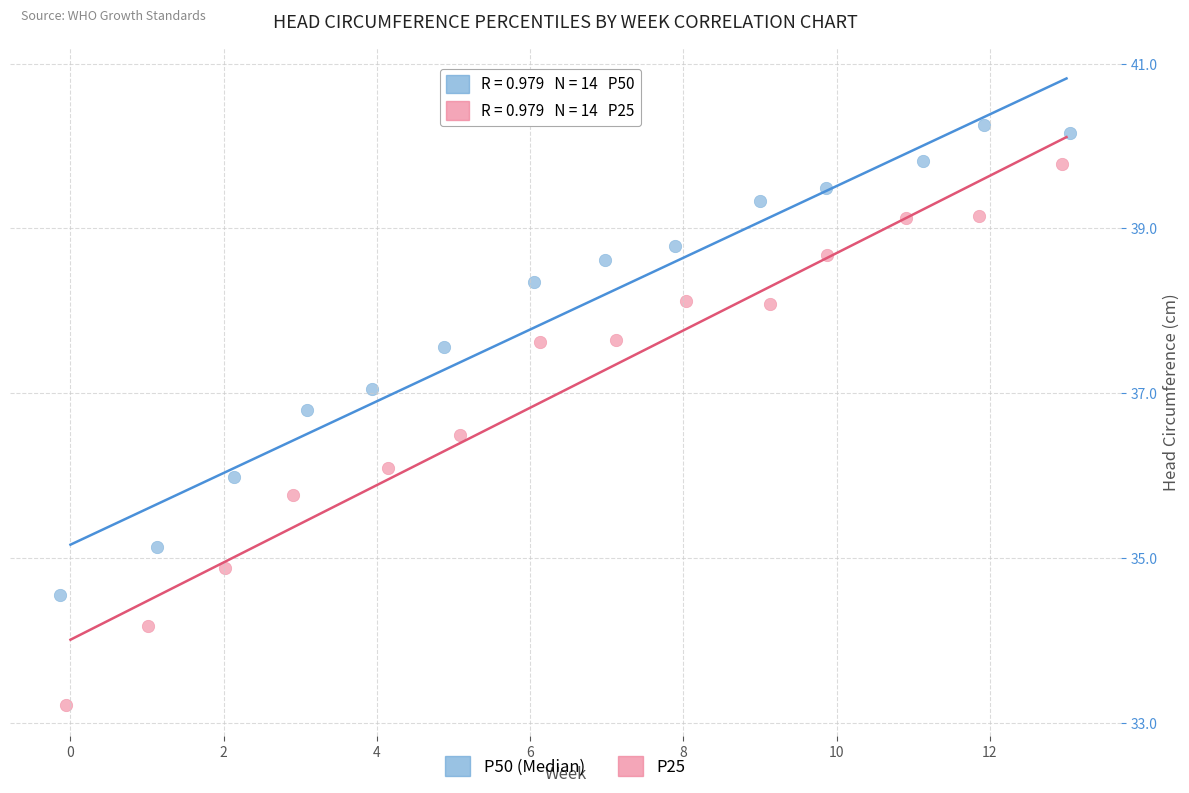

What are all the series names shown in the legend?

P50 (Median), P25